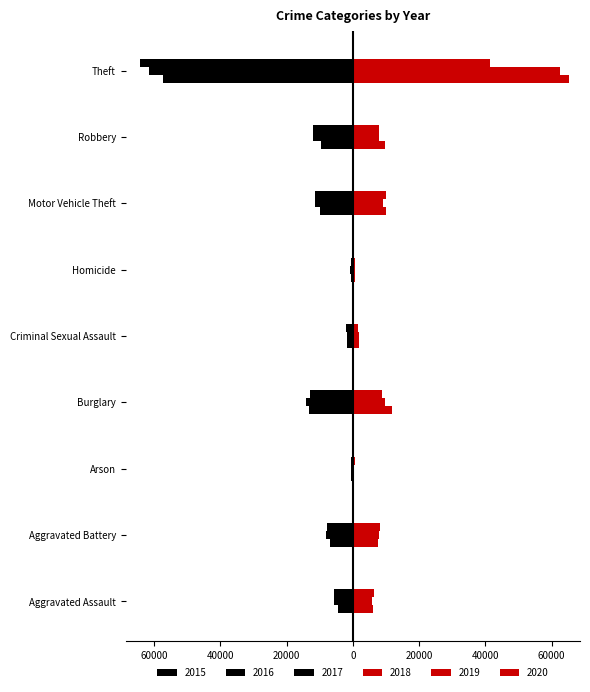

Rank the series by their maximum value, from lowest to highest.

2016, 2015, 2017, 2020, 2019, 2018